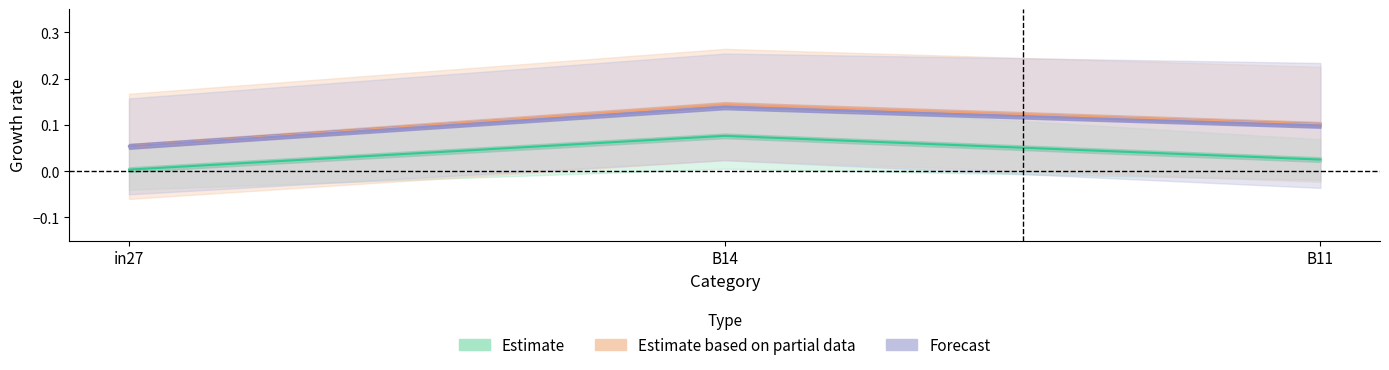

What is the label of the 1st point from the left?

in27